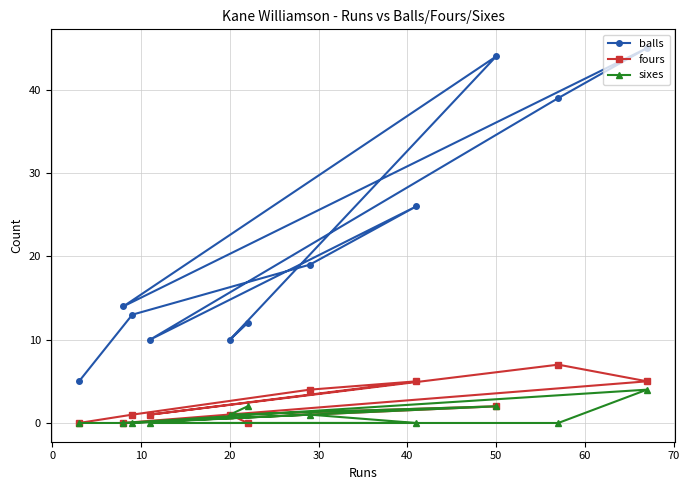

Reading left to right, list all the values displayed in this chart.

balls: 5	14	13	10	10	12	19	26	44	39	45
fours: 0	0	1	1	1	0	4	5	2	7	5
sixes: 0	0	0	0	1	2	1	0	2	0	4